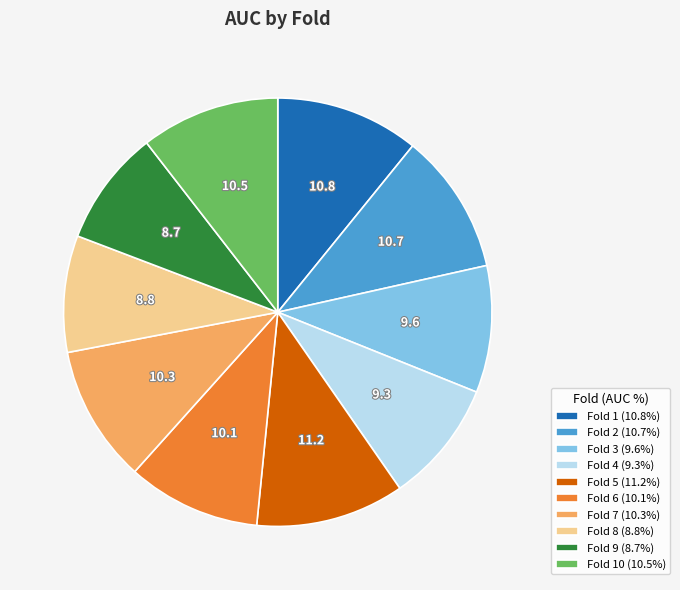

Is there any slice that represents more than half of the pie?

No